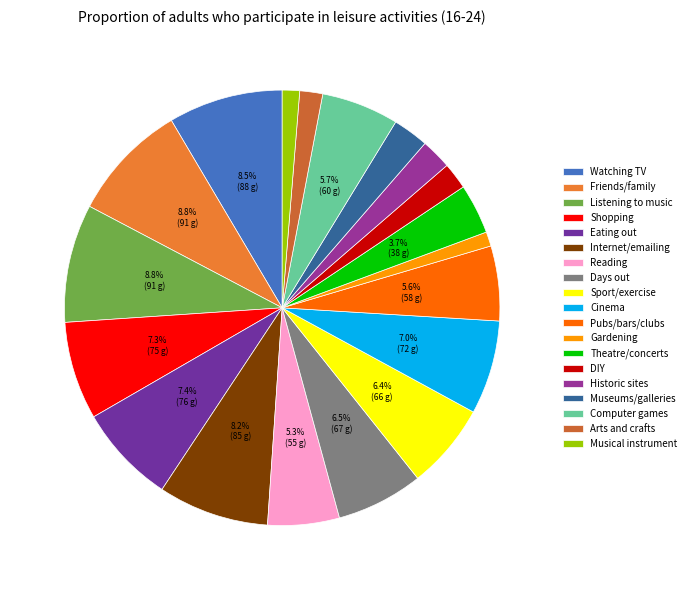

To the nearest percent, what is the difference between the largest and smallest slice percentages?

8%